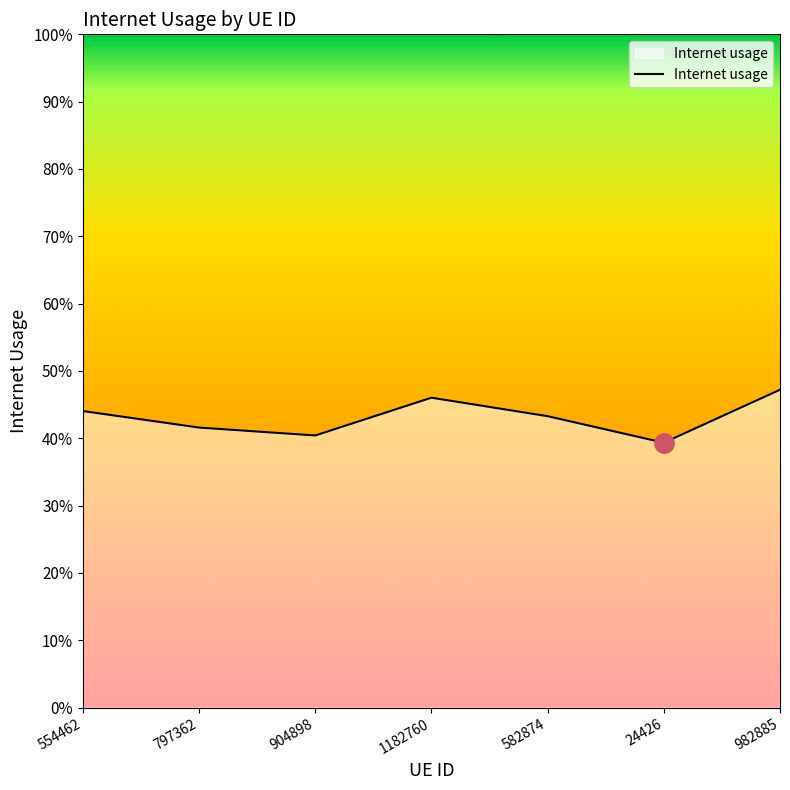

List the labels in order of value, smallest first.

24426, 904898, 797362, 582874, 554462, 1182760, 982885